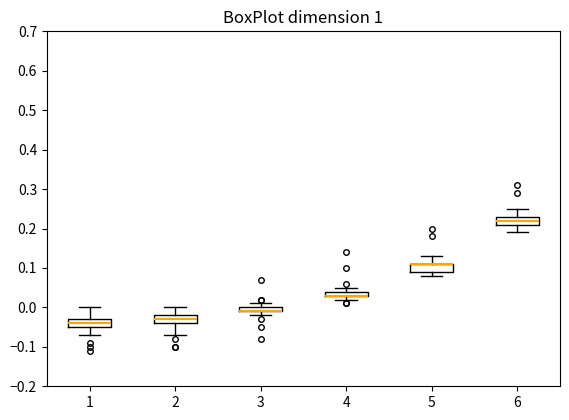

Where does the upper whisker of the box at x = 4 end on the y-axis? The values are not printed on the chart, so give them approximately, as read against the axis.

0.05